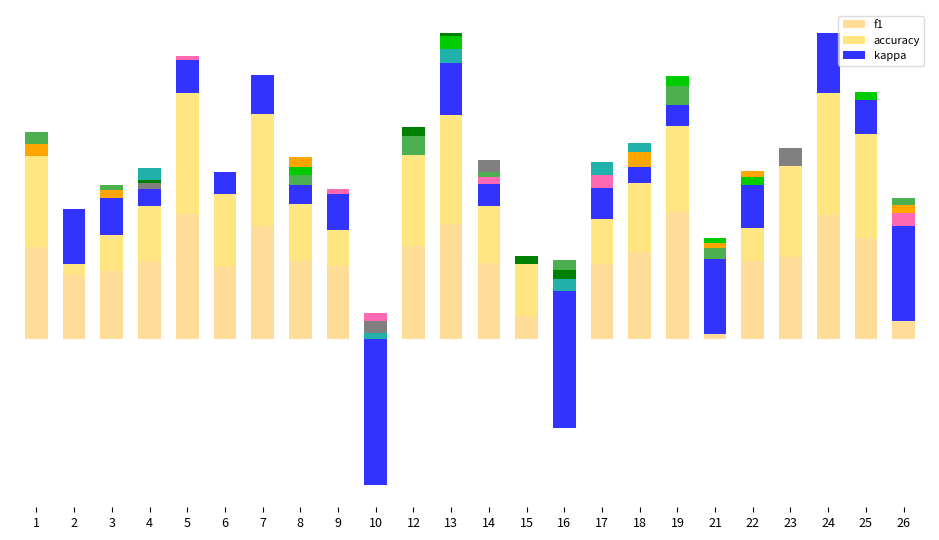

What is the approximate value of accuracy at 18?

0.5